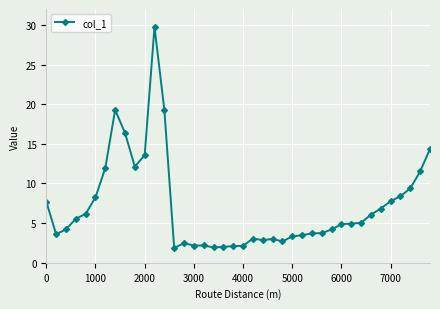

What is the average value?

7.1